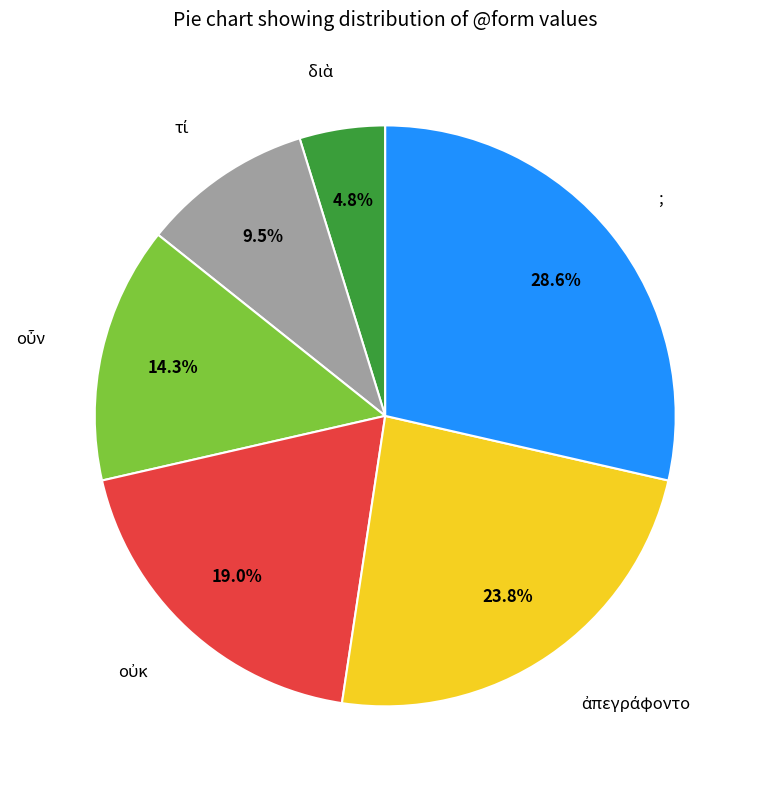

Which slice is the largest?

;